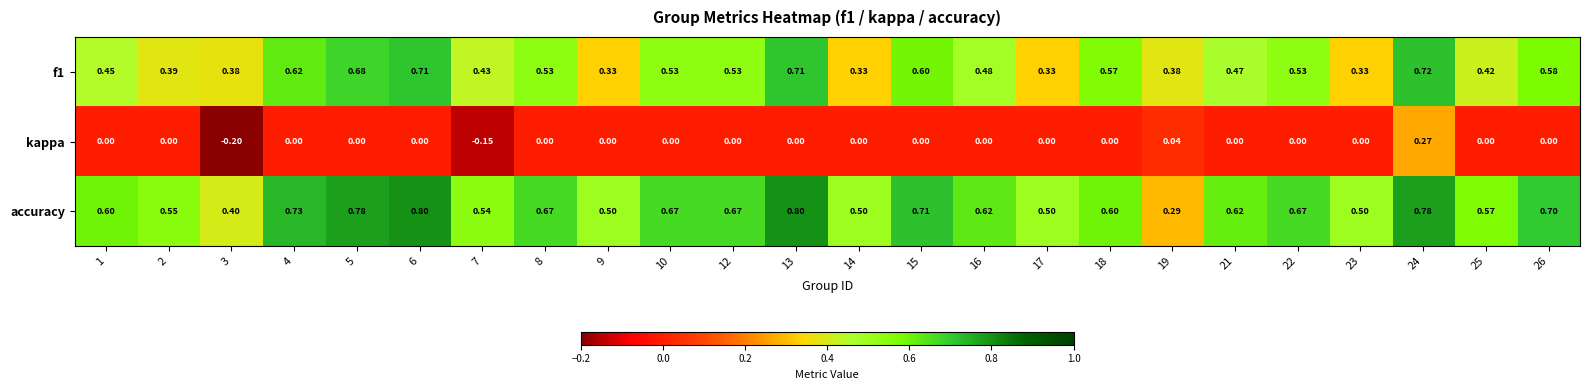

Which series changed the most between 3 and 5?

accuracy